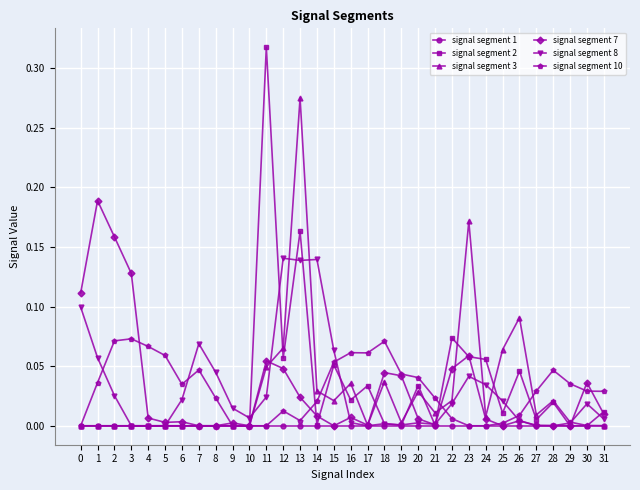

Does the chart display data point markers on the line(s)?

Yes